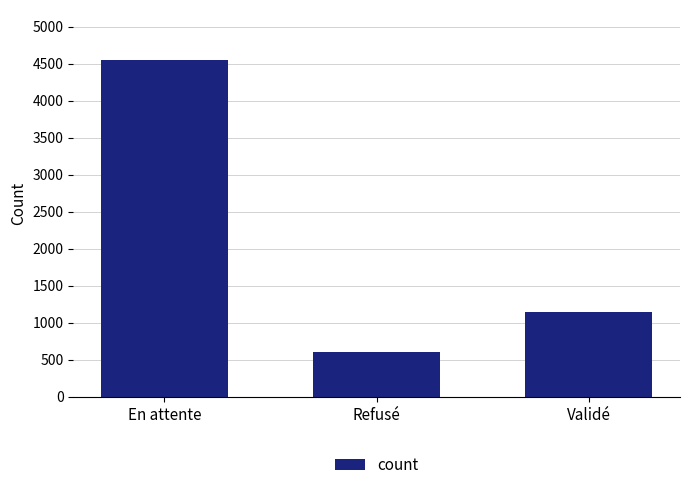

Reading left to right, list all the values displayed in this chart.

En attente=4545	Refusé=606	Validé=1149